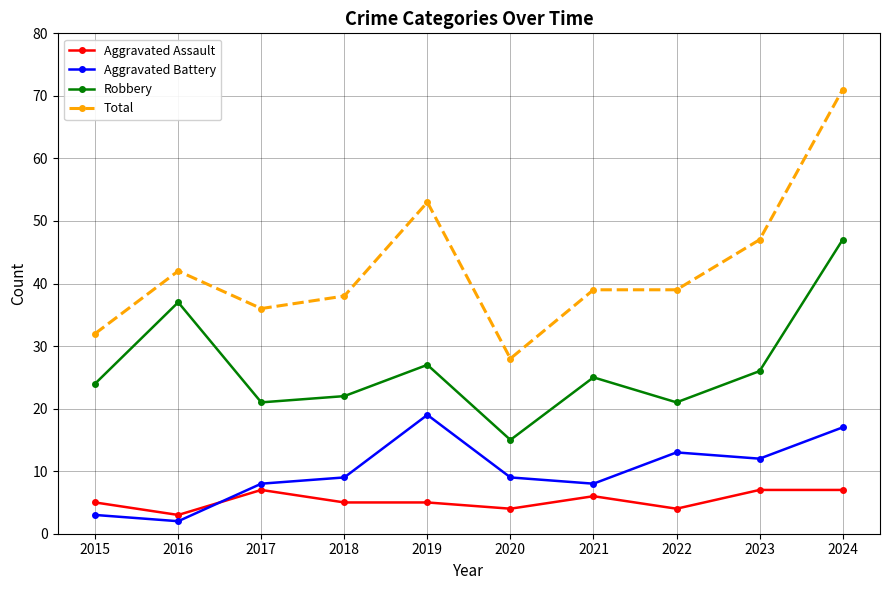

What is the approximate value of Aggravated Assault at 2022?

4